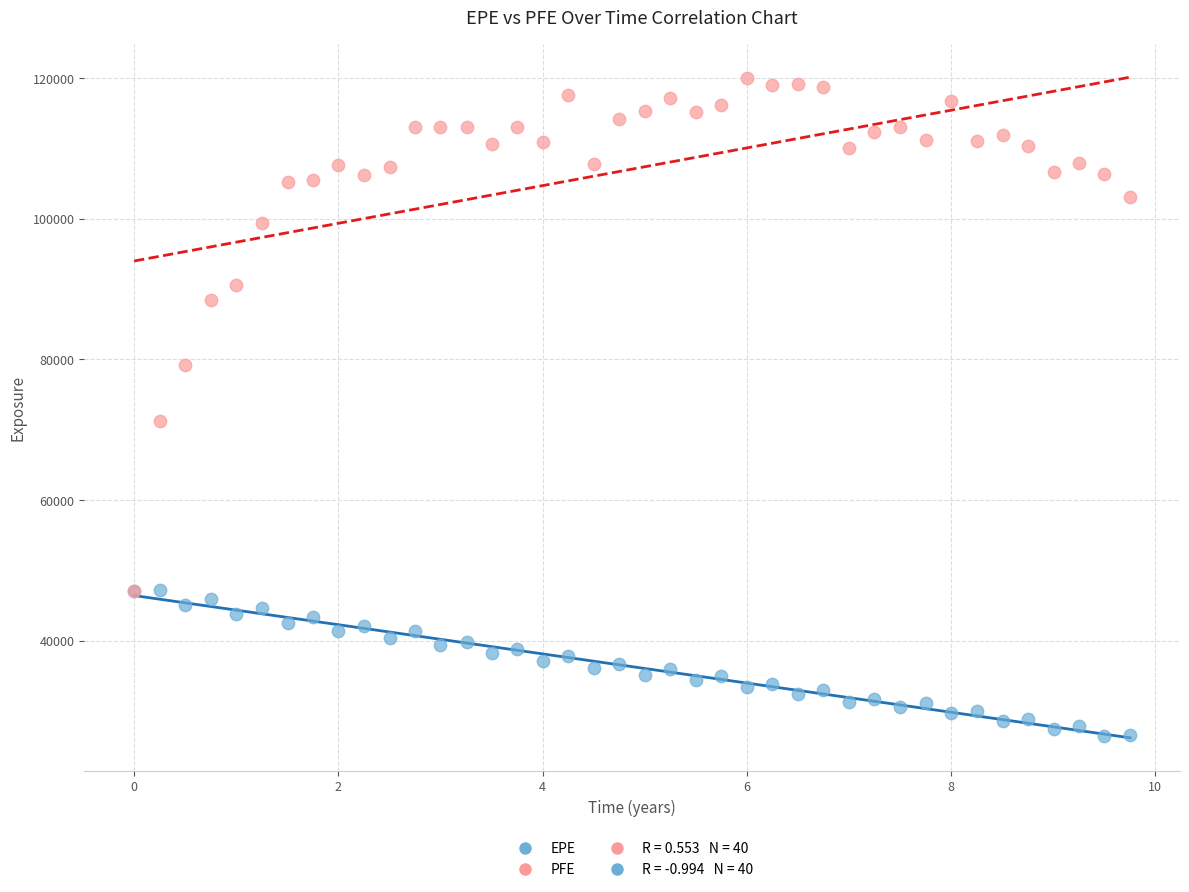

Across all series, what Y value is closest to 73185?

71198.2